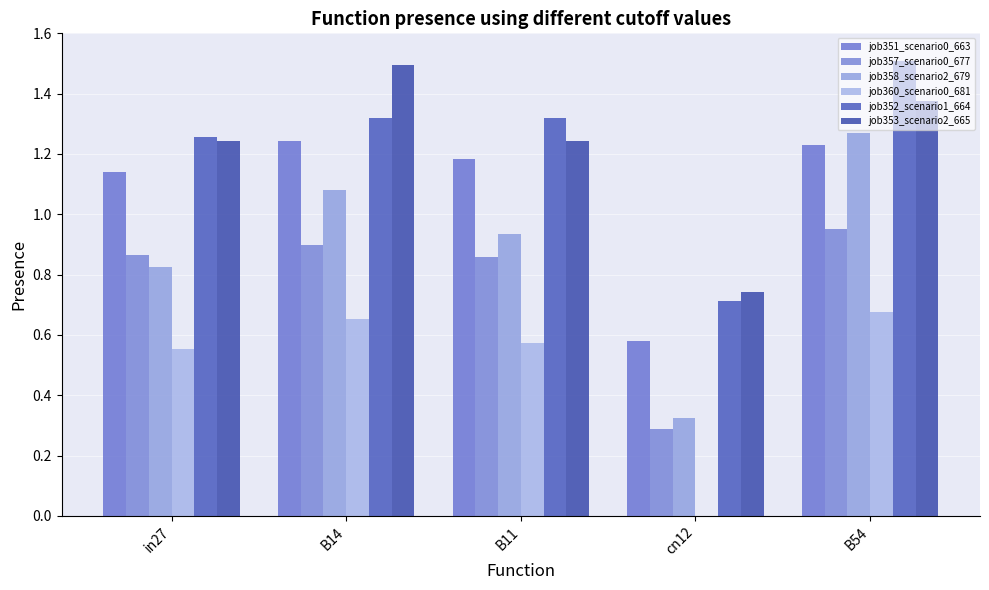

What position from the left is cn12?

4